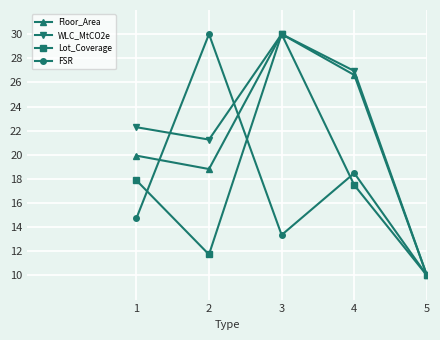

Does the chart display data point markers on the line(s)?

Yes